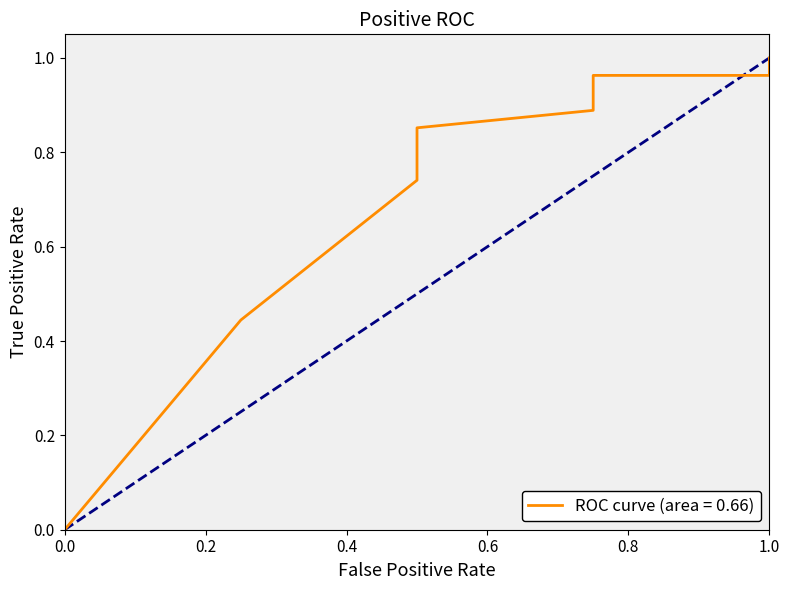

What is the difference between the second highest and minimum values?

1.0